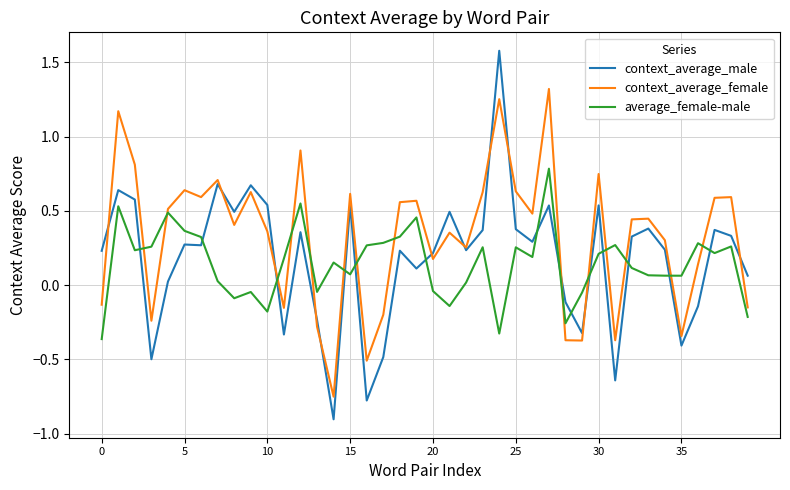

What is the difference between the maximum and second lowest values in the context_average_male series?

2.4